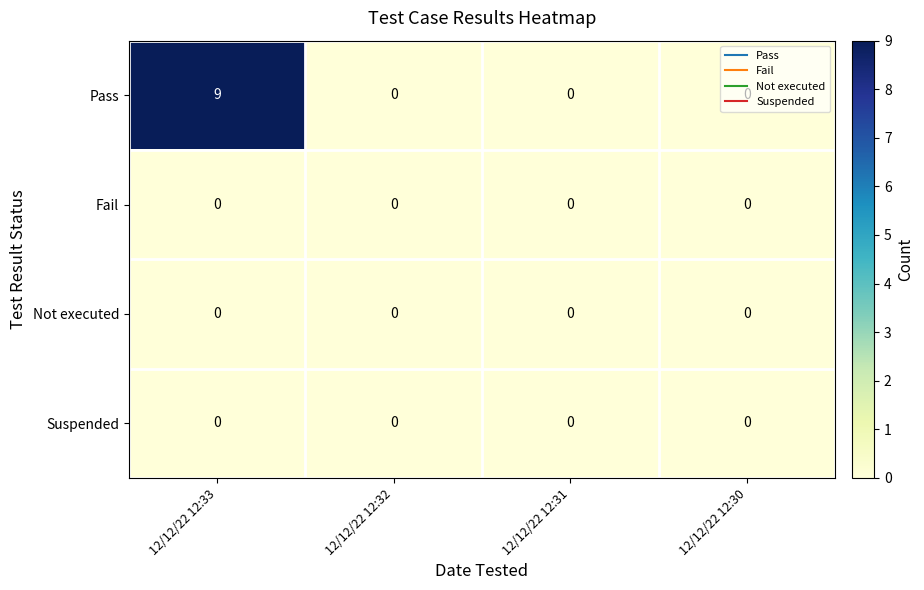

At which category is the sum across all series the highest?

12/12/22 12:33